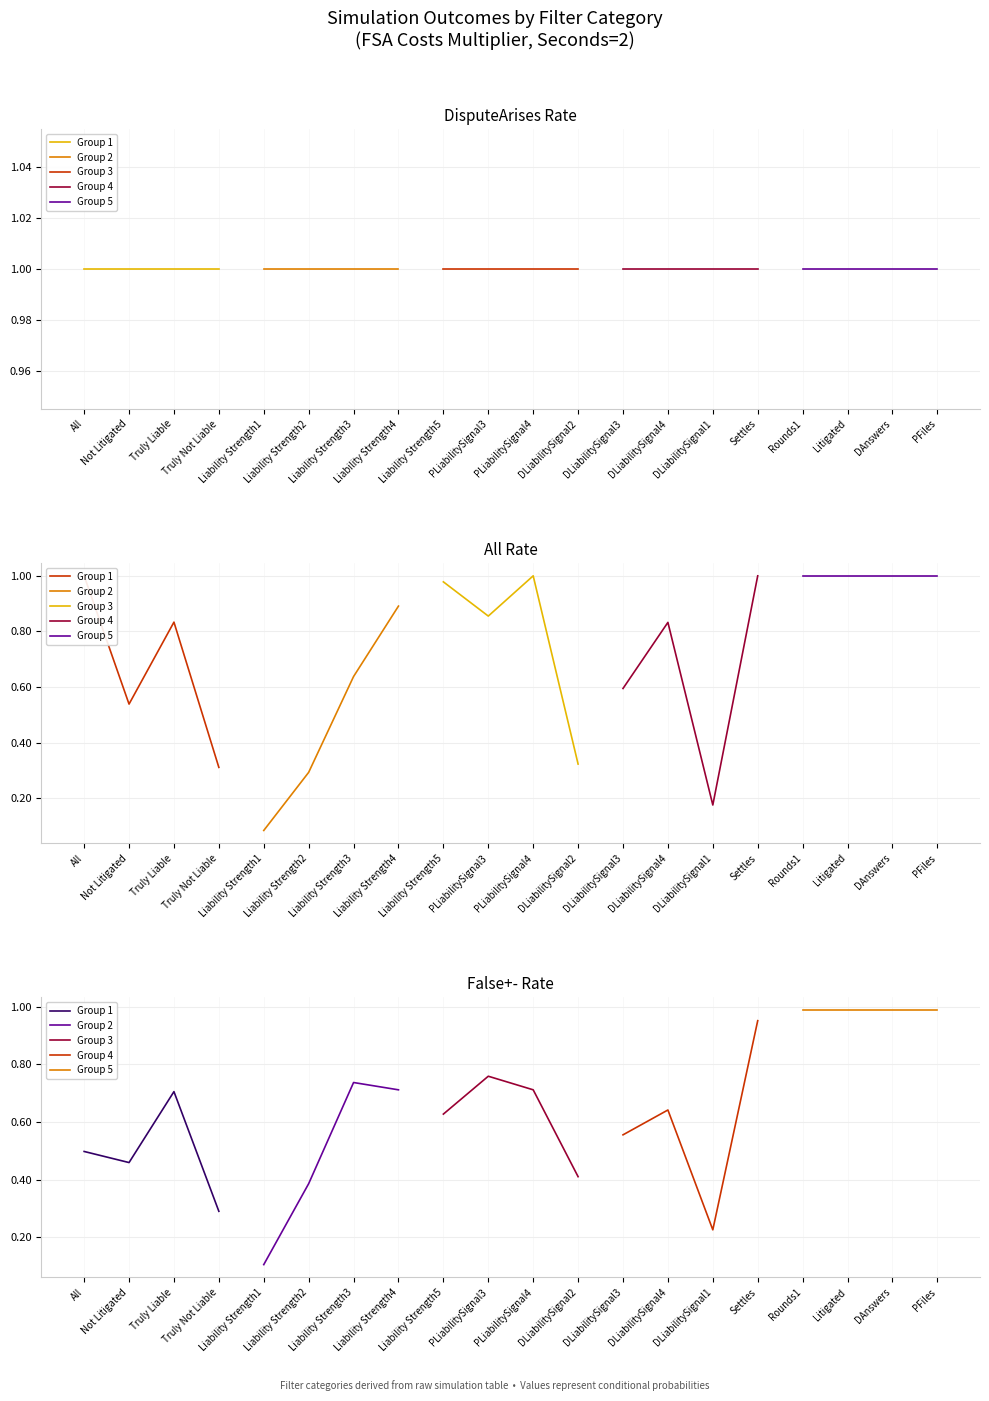

Is the value of Group 1 at All greater than the value of Group 3 at Truly Not Liable?

Yes